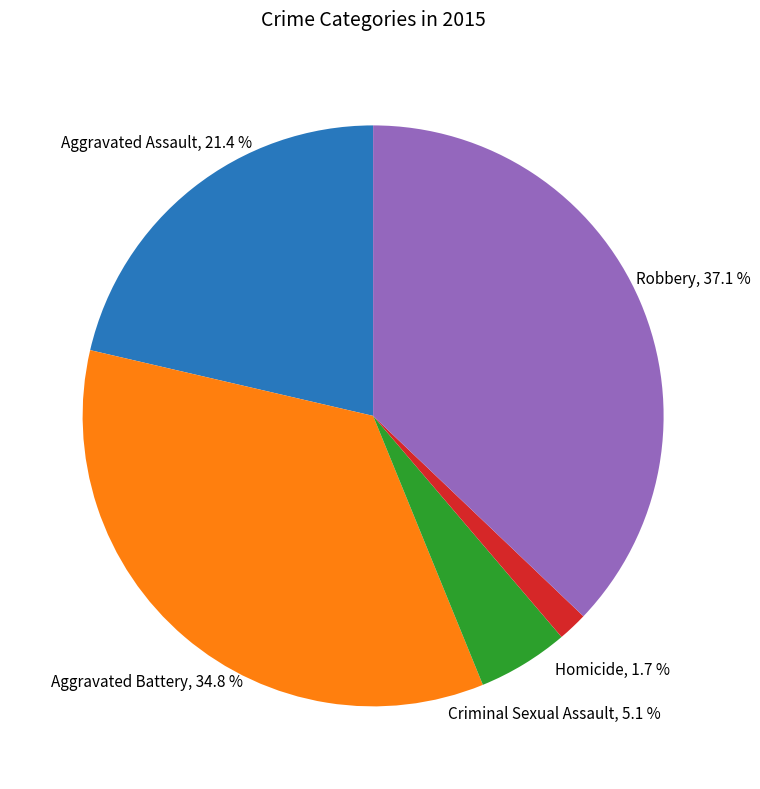

Is there a majority slice in this chart?

No